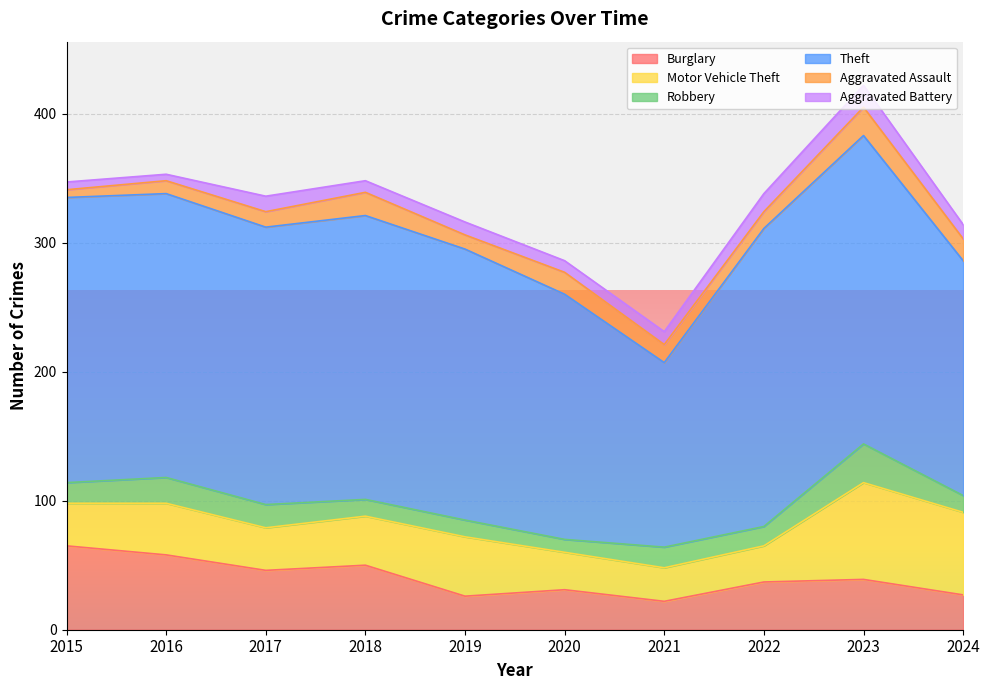

Is it true that Aggravated Assault equals 7 at 2021?

False